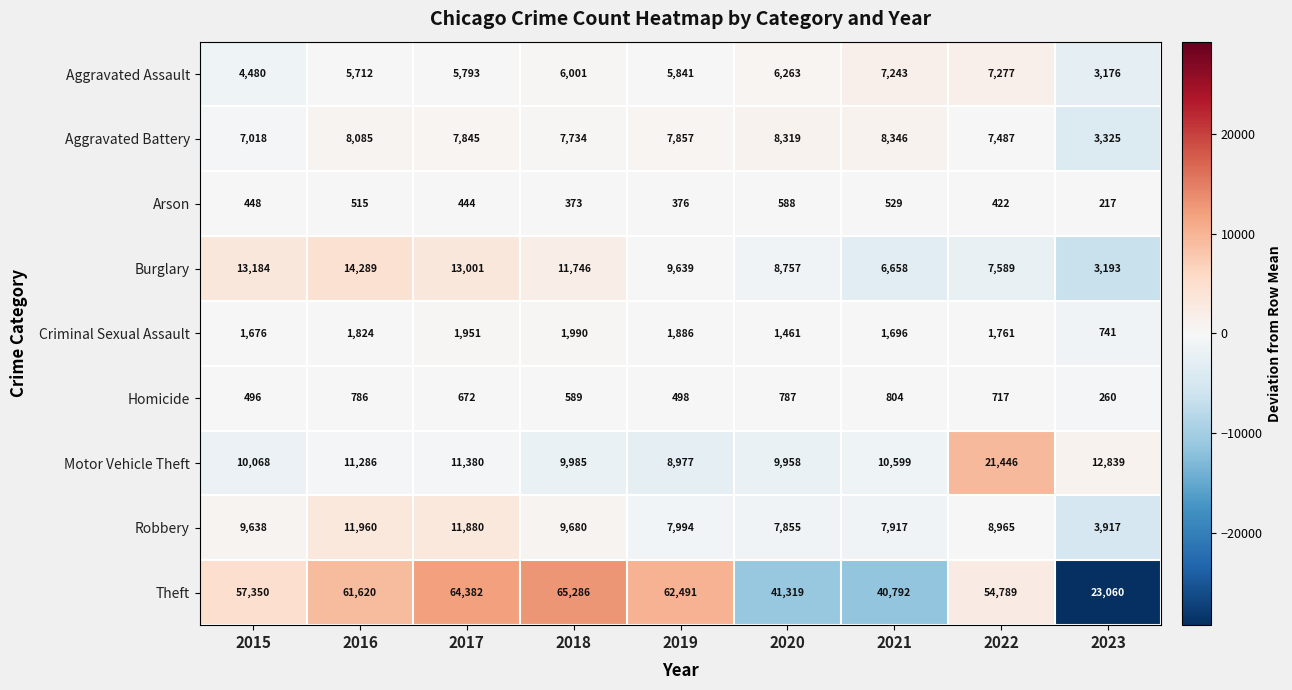

Between 2017 and 2020, which series saw the biggest shift?

Theft